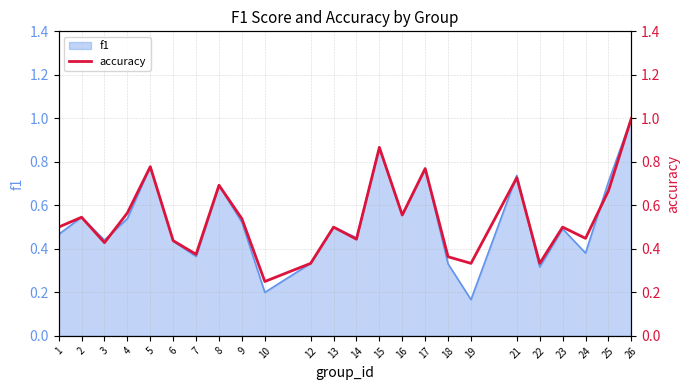

What is the minimum value shown in the chart?

0.2